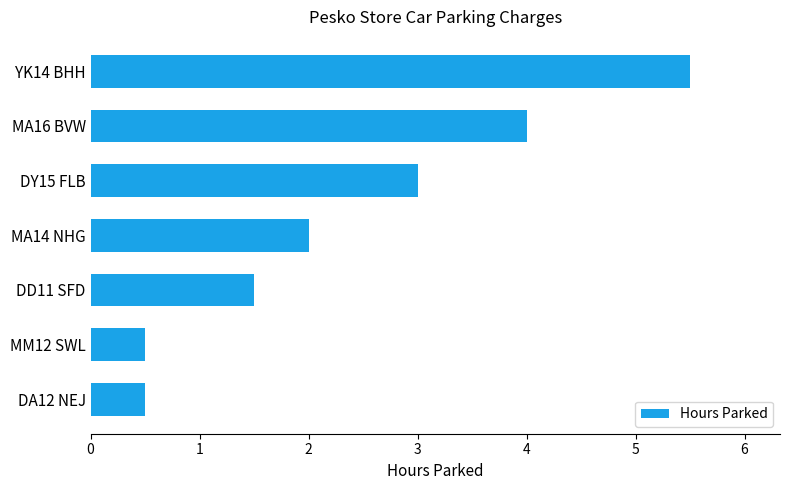

What is the approximate value at MM12 SWL?

0.5